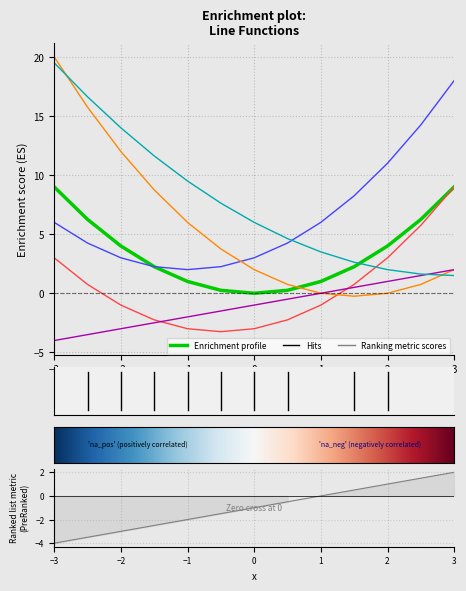

Count the number of data series in this chart.

6